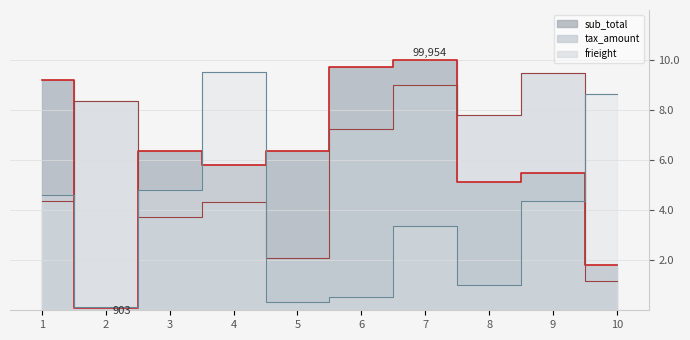

How many series are shown in this chart?

3